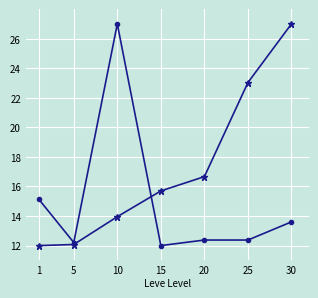

What is the total value across all series at 30?

40.6